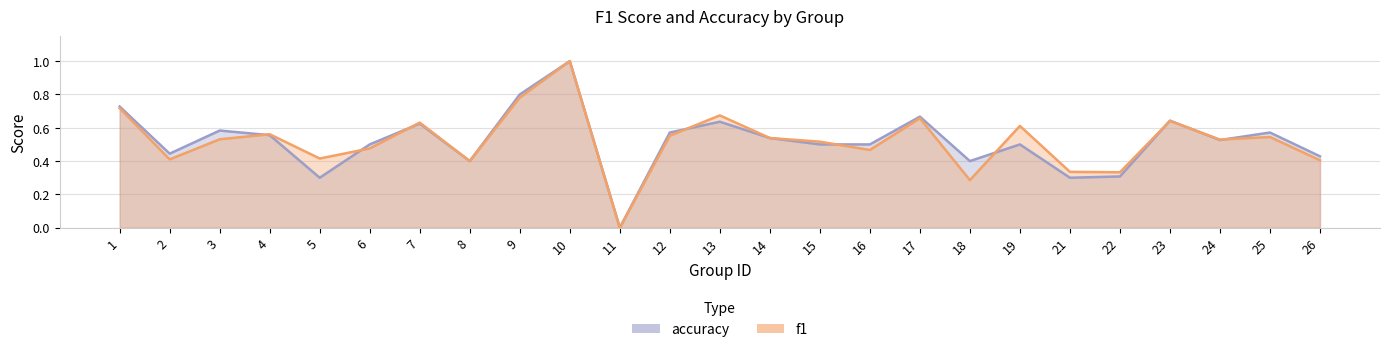

What are all the series names shown in the legend?

f1, accuracy